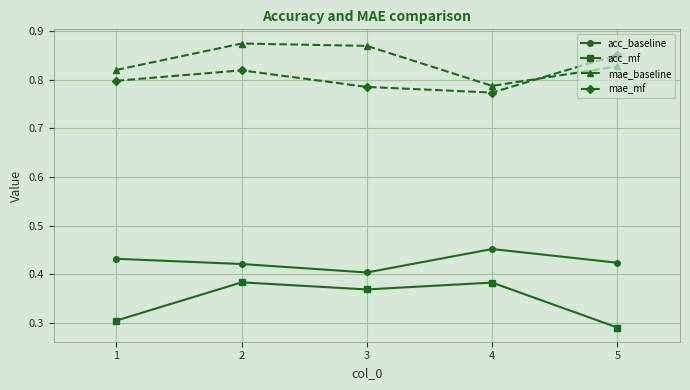

At which category is the sum across all series the highest?

2